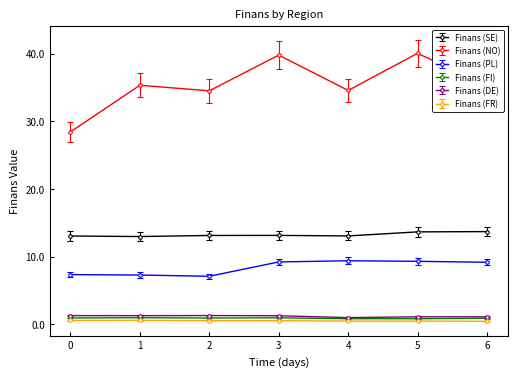

What is the maximum value for Finans (SE)?

13.7